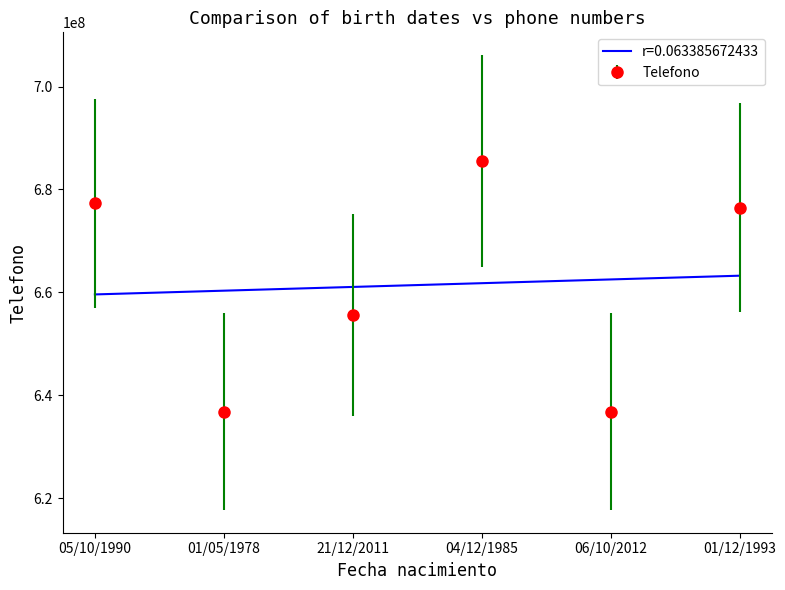

What is the total value across all series at 04/12/1985?

1347337519.0